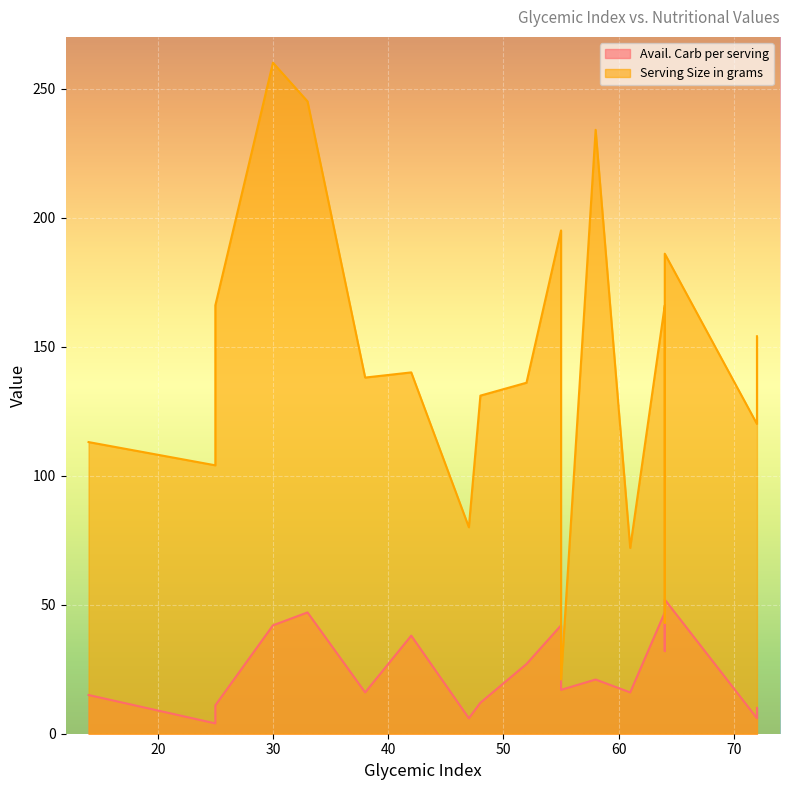

What is the difference between the maximum and minimum values in the Avail. Carb per serving series?

48